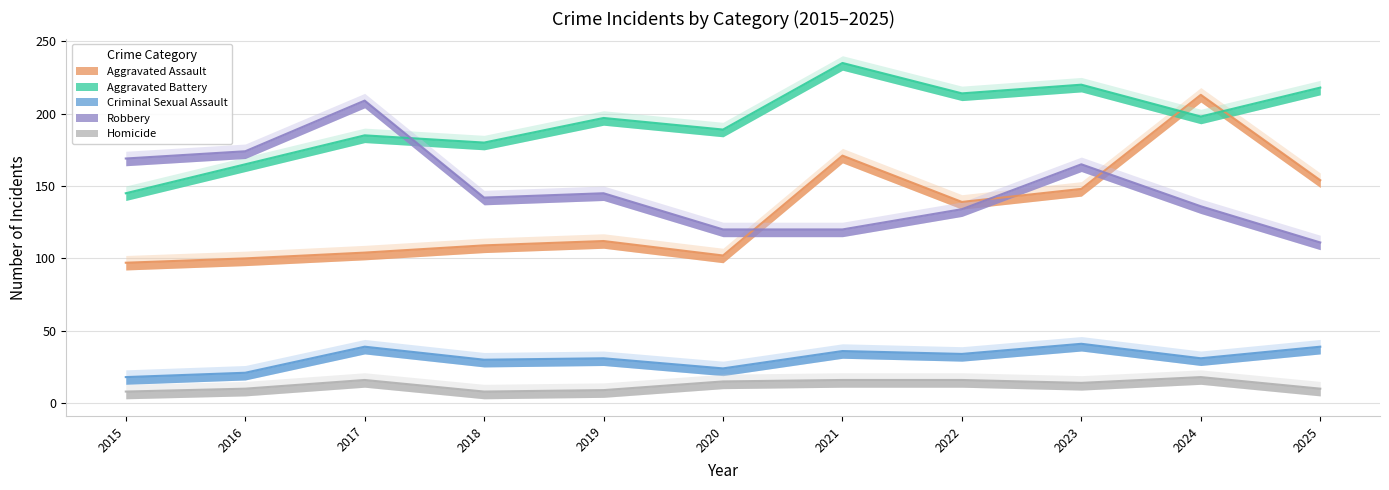

At which label does Homicide first exceed 14?

2017